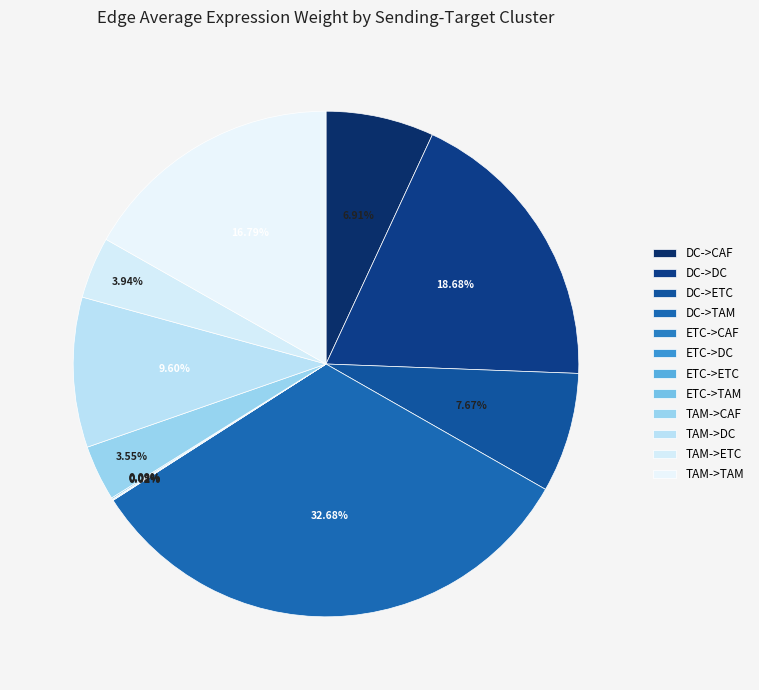

Is there a majority slice in this chart?

No